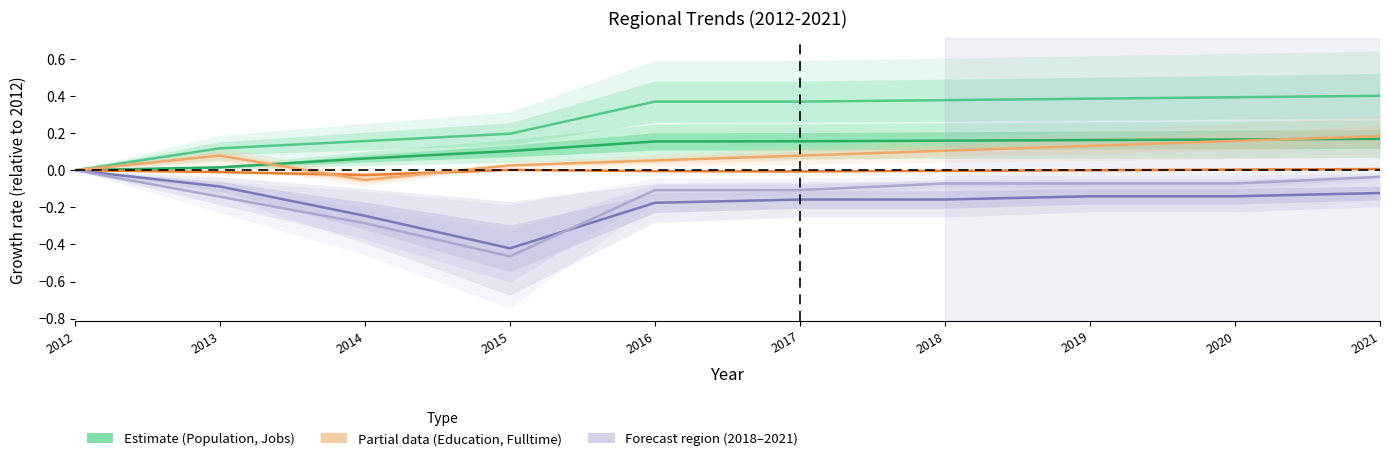

Where is the first local maximum for Education?

2015